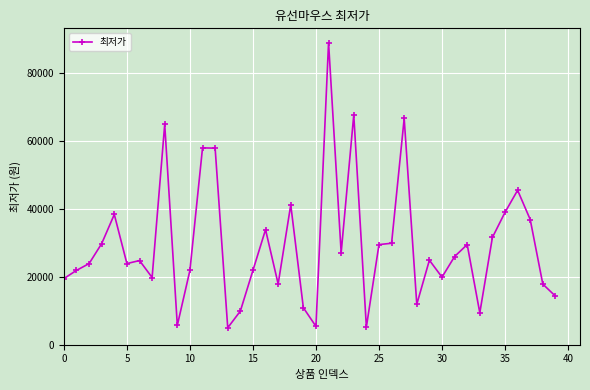

Count the number of data series in this chart.

1